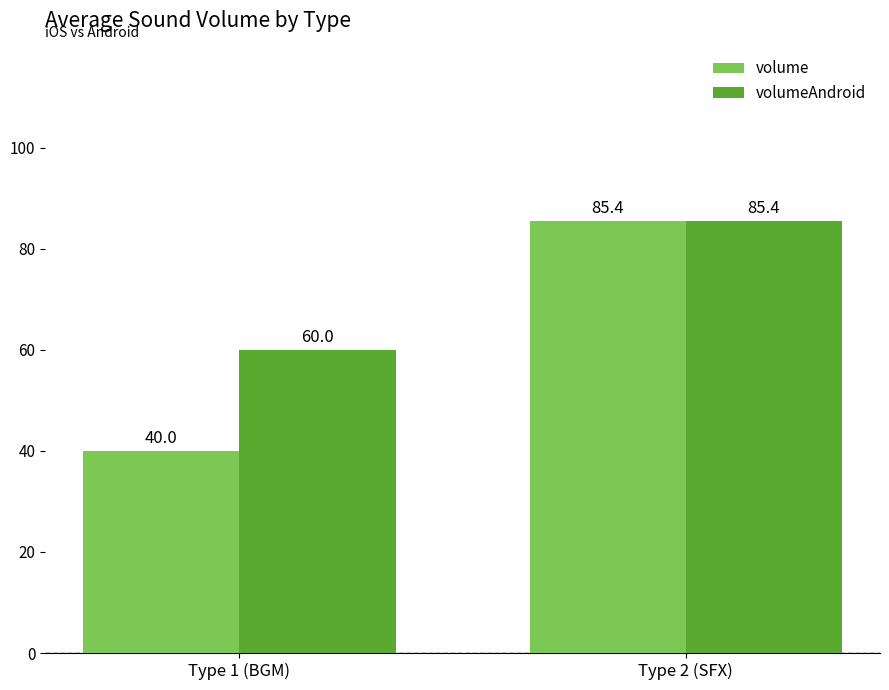

At which label does volumeAndroid first exceed 85?

Type 2 (SFX)